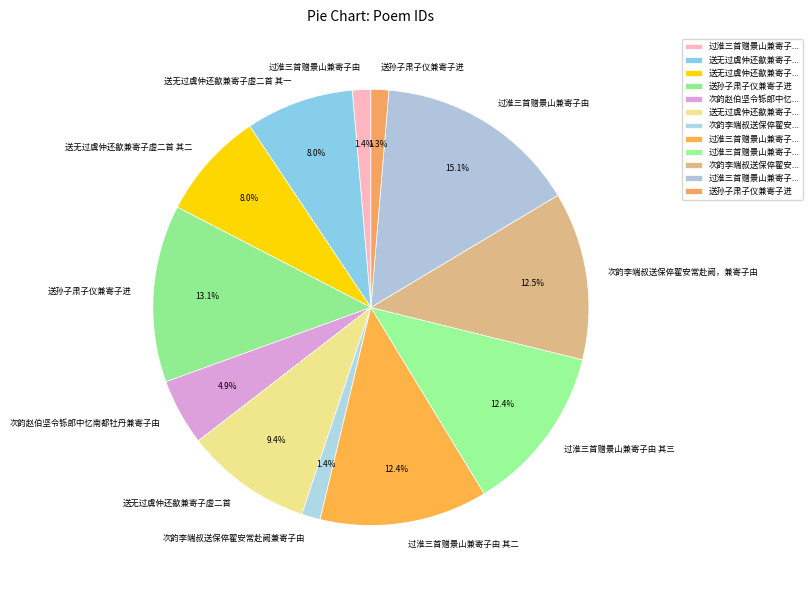

How many segments does this pie chart have?

12